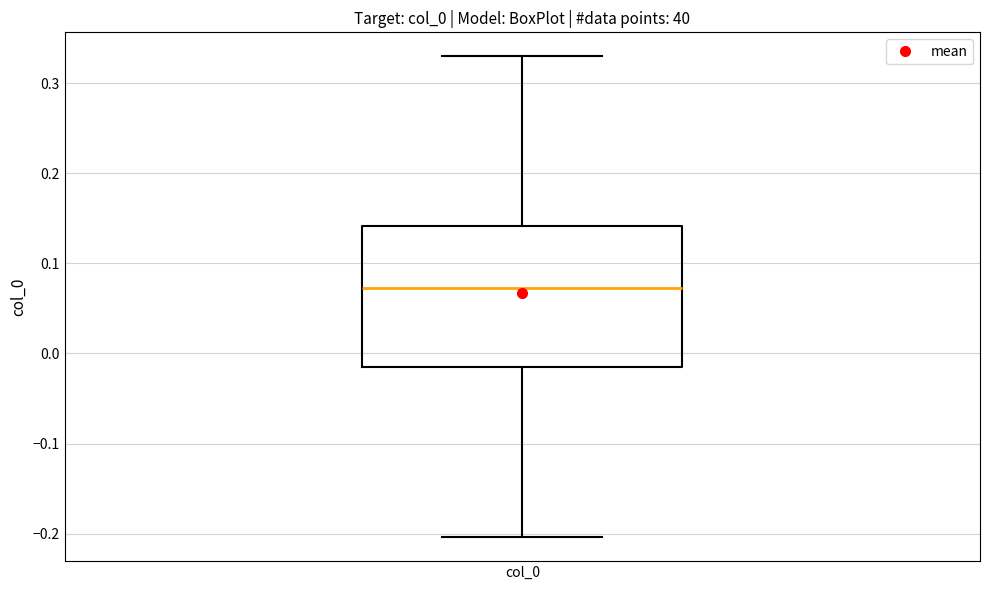

Transcribe this box plot: give where the median line is, the range the box spans, and where the two whiskers end, as read against the y-axis. The values are not printed on the chart, so give them approximately, as read against the axis.

median 0.07, box -0.02 to 0.14, whiskers -0.20 to 0.33